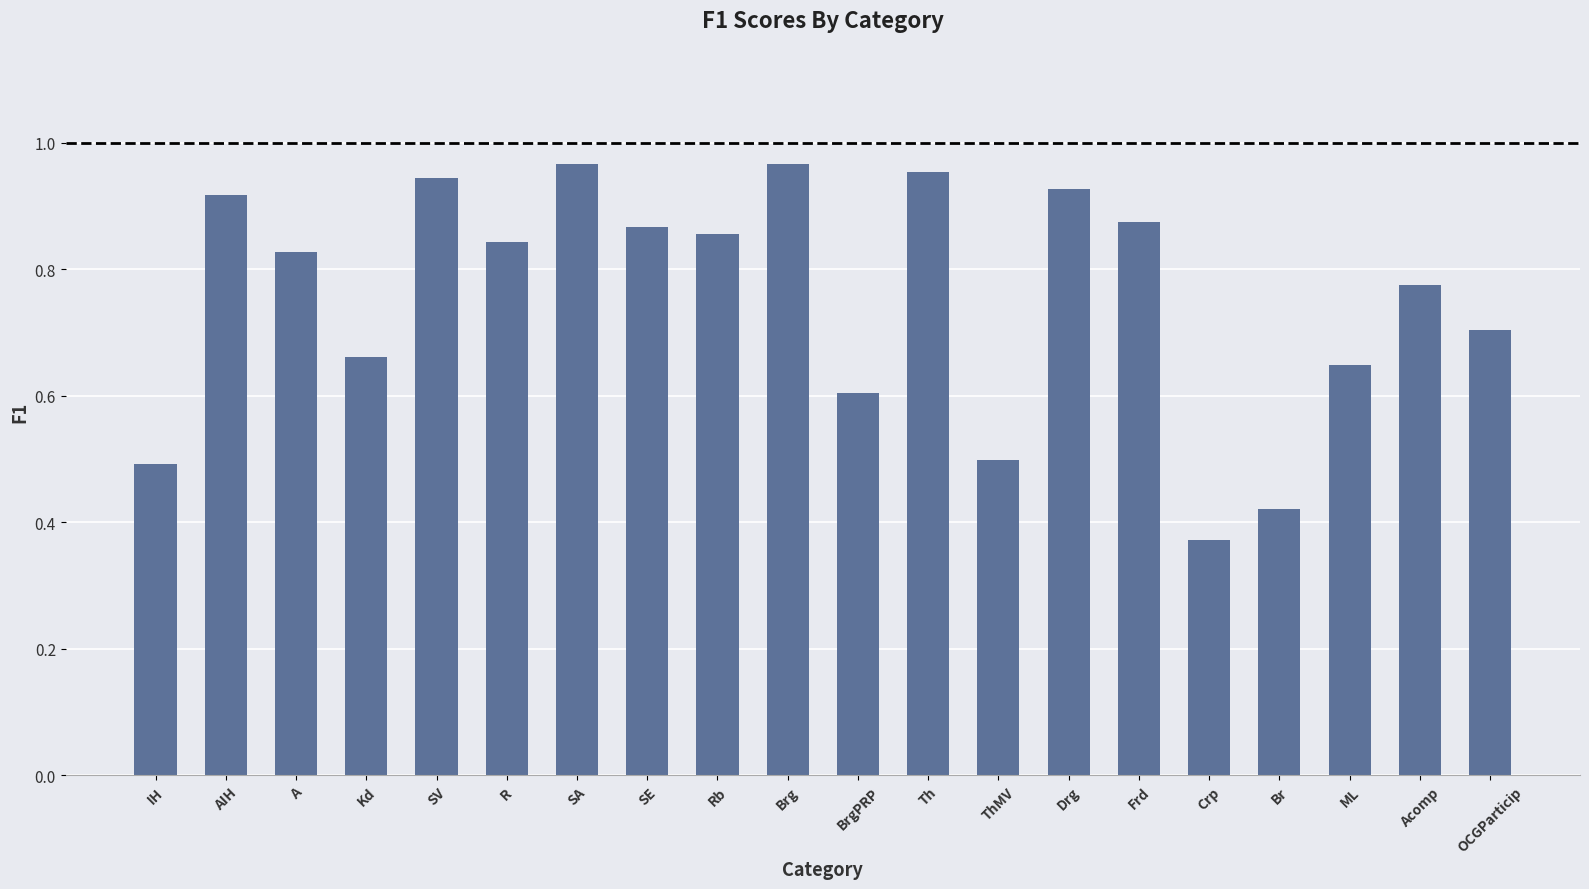

True or false: the data shows 0.7 at OCGParticip.

True